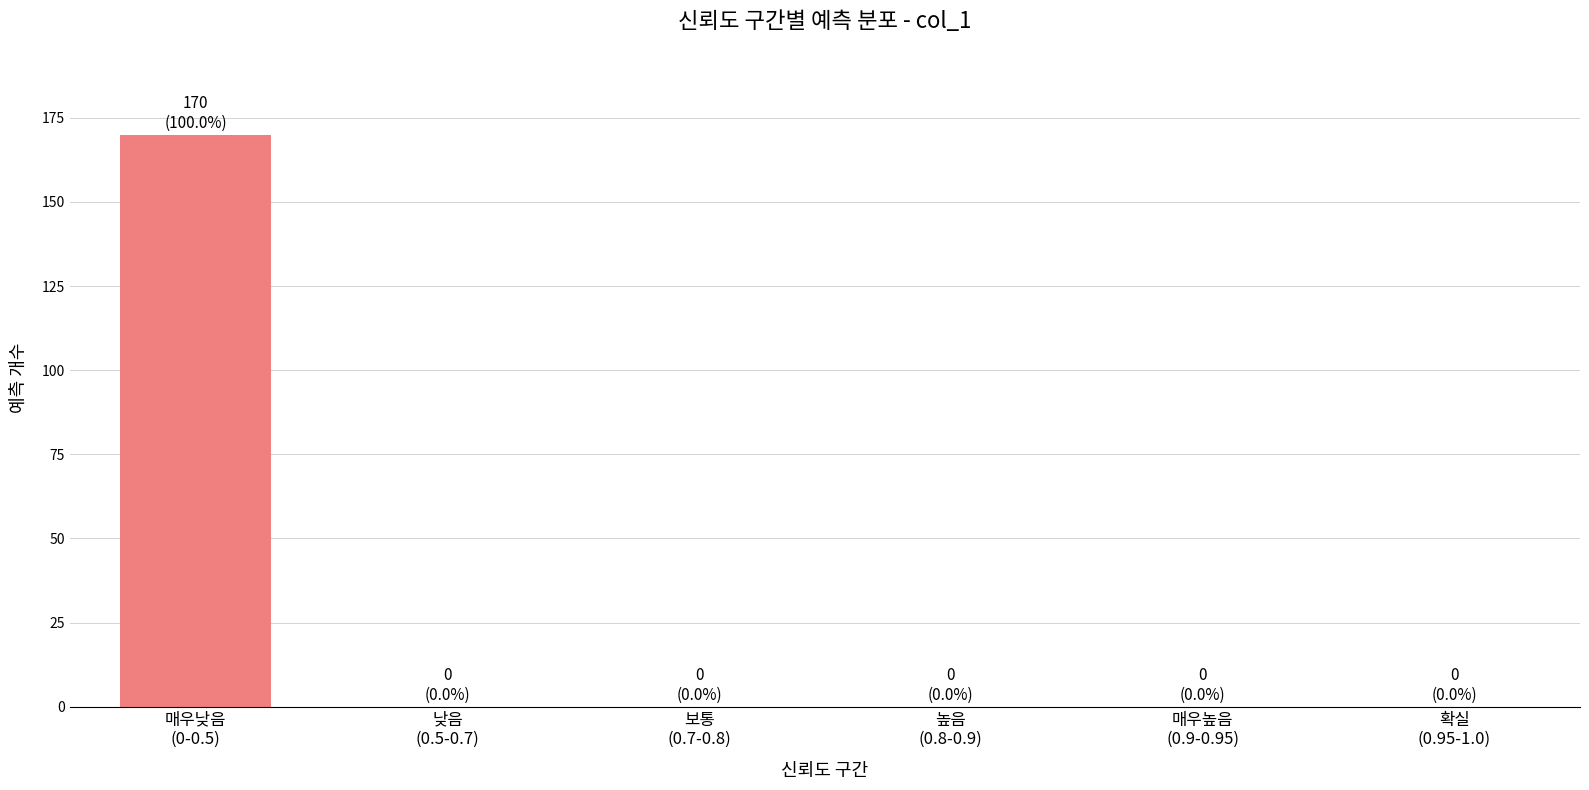

What is the sum of all values?

170